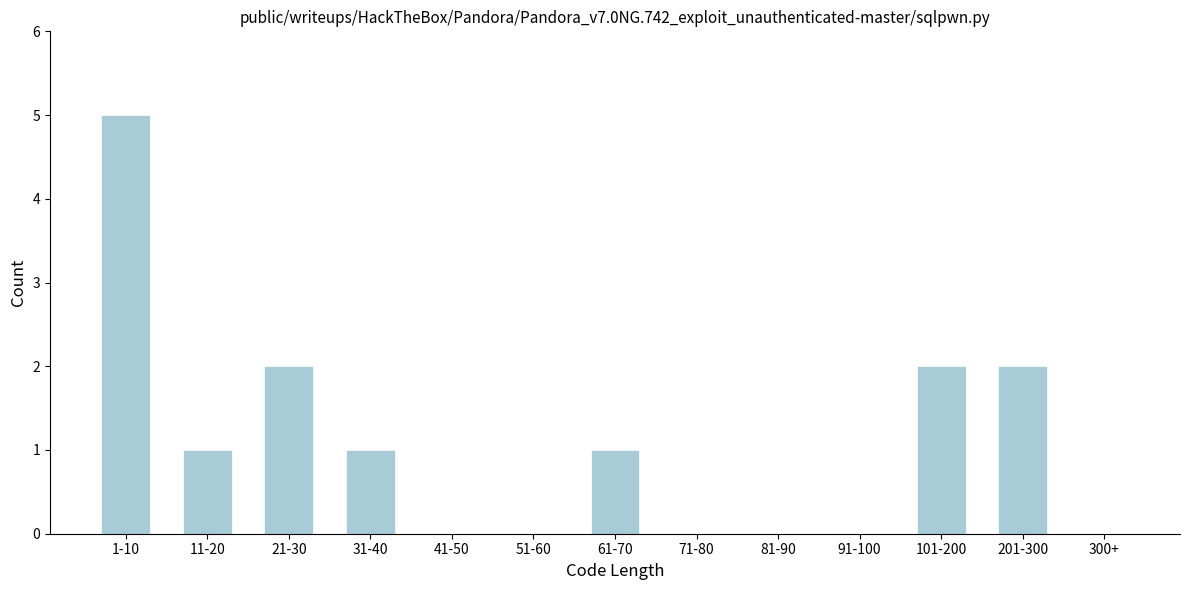

Reading left to right, what are all the values shown in this chart?

1-10=5	11-20=1	21-30=2	31-40=1	41-50=0	51-60=0	61-70=1	71-80=0	81-90=0	91-100=0	101-200=2	201-300=2	300+=0